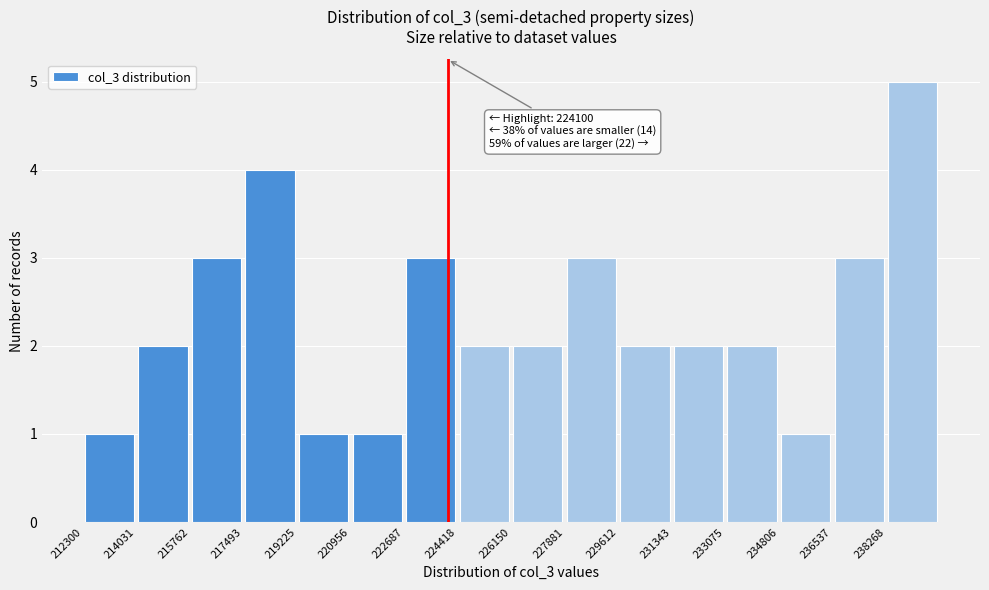

Which range on the x-axis has the tallest bar?

238200 to 240000